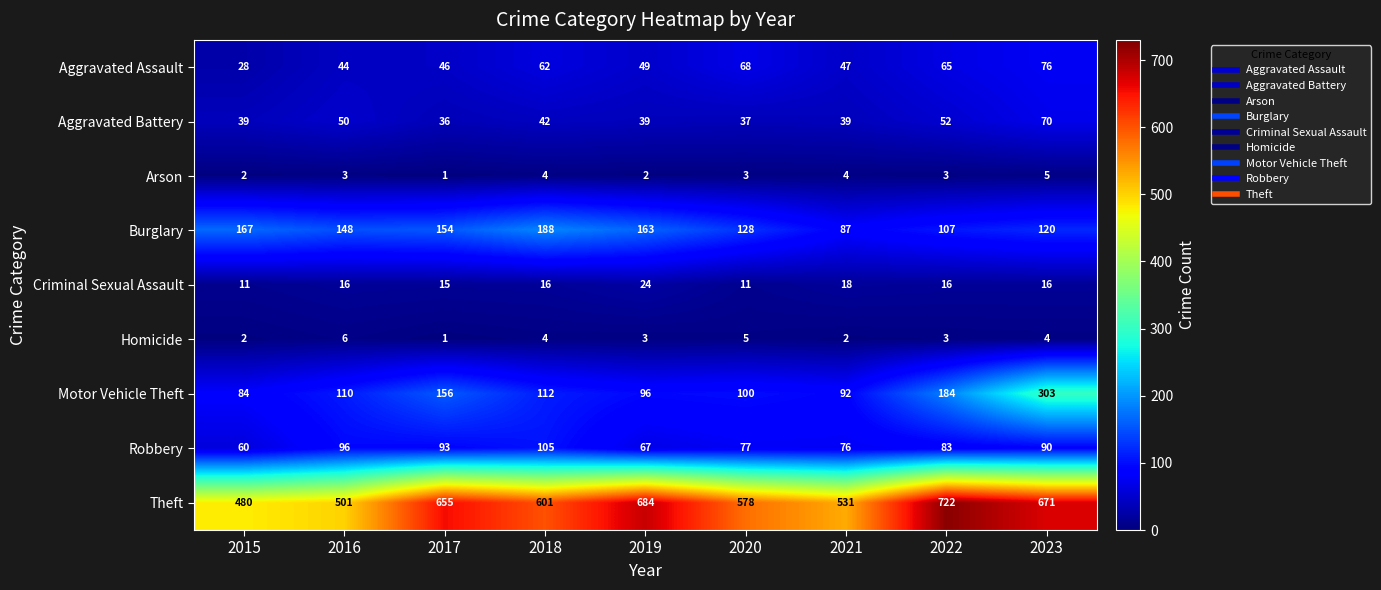

Which series has the largest total across all categories?

Theft